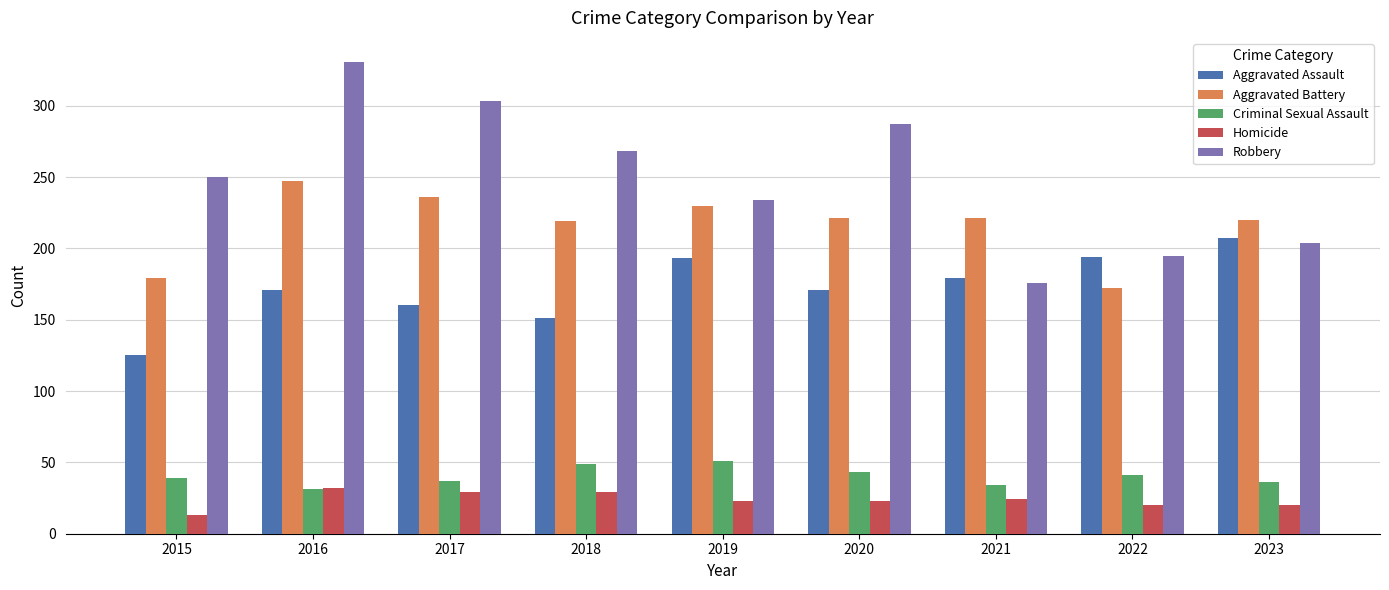

What is the spread (max minus min) of values at 2018?

239